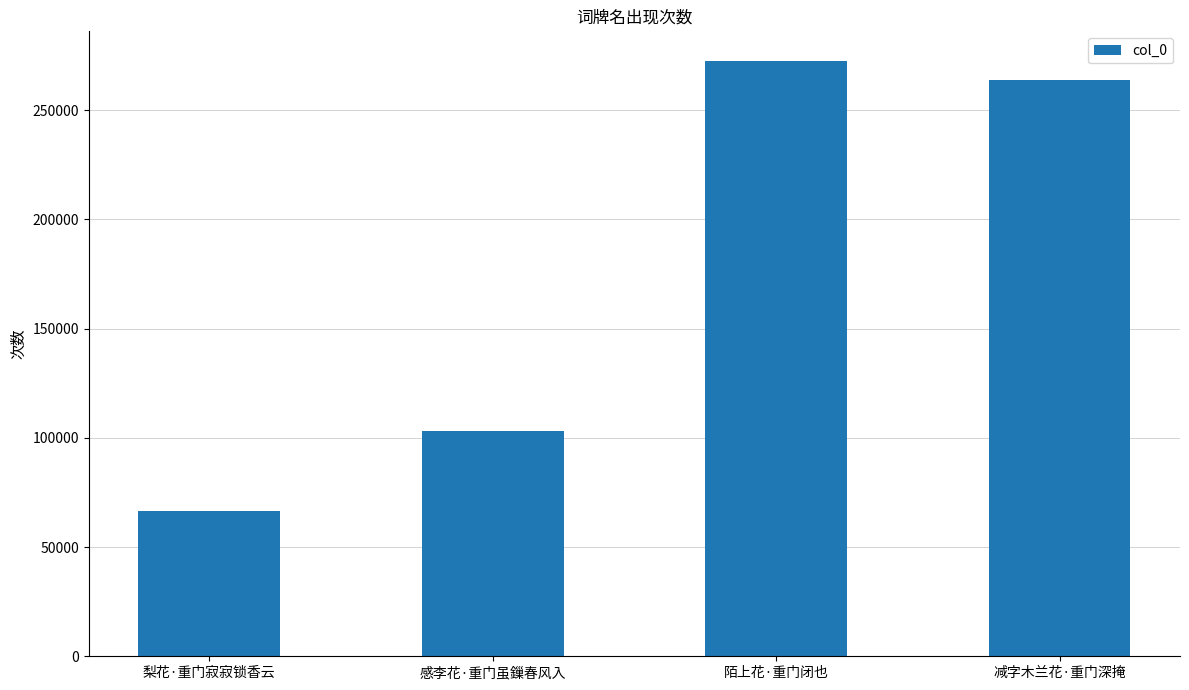

Count the number of categories in the chart.

4